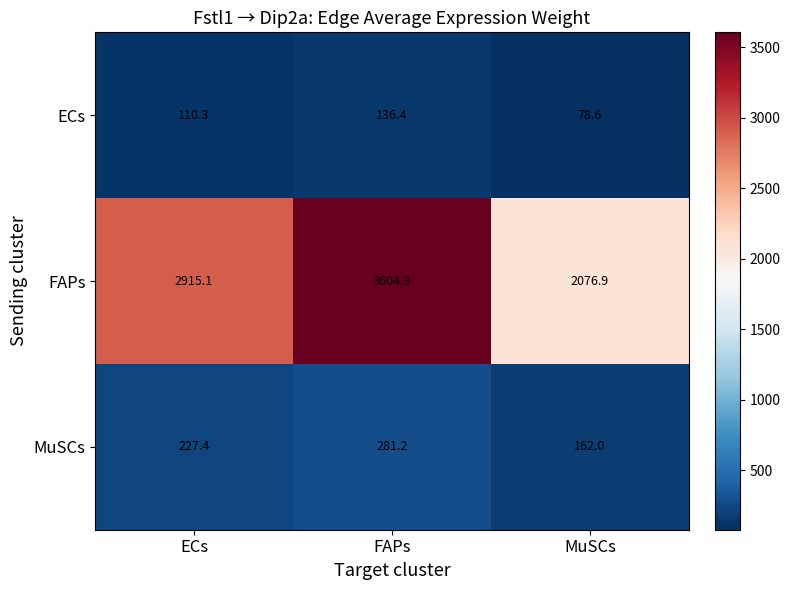

Where is FAPs nearest to the value 2840?

ECs